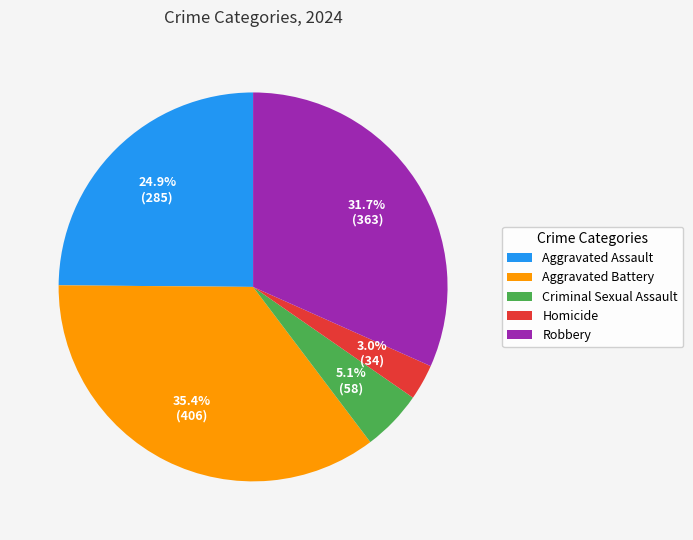

The Aggravated Battery slice represents 28% of the pie. True or false?

False